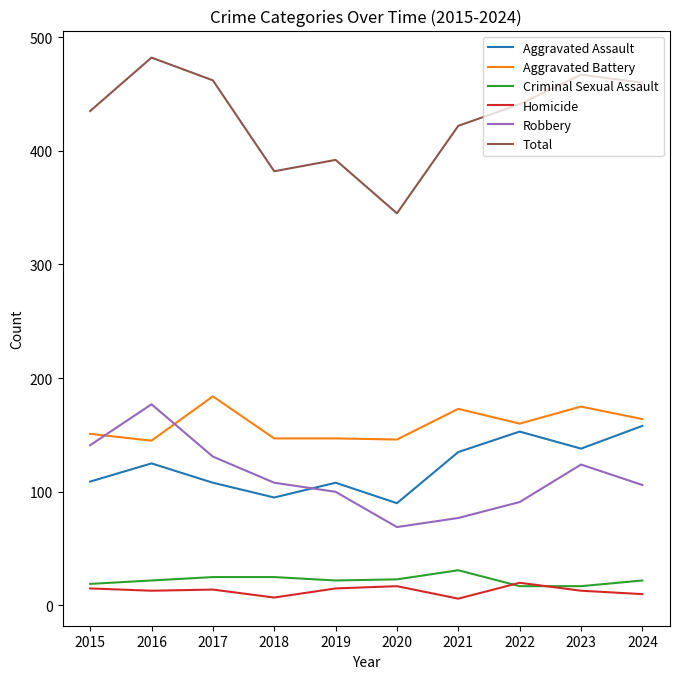

What is the spread (max minus min) of values at 2023?

454